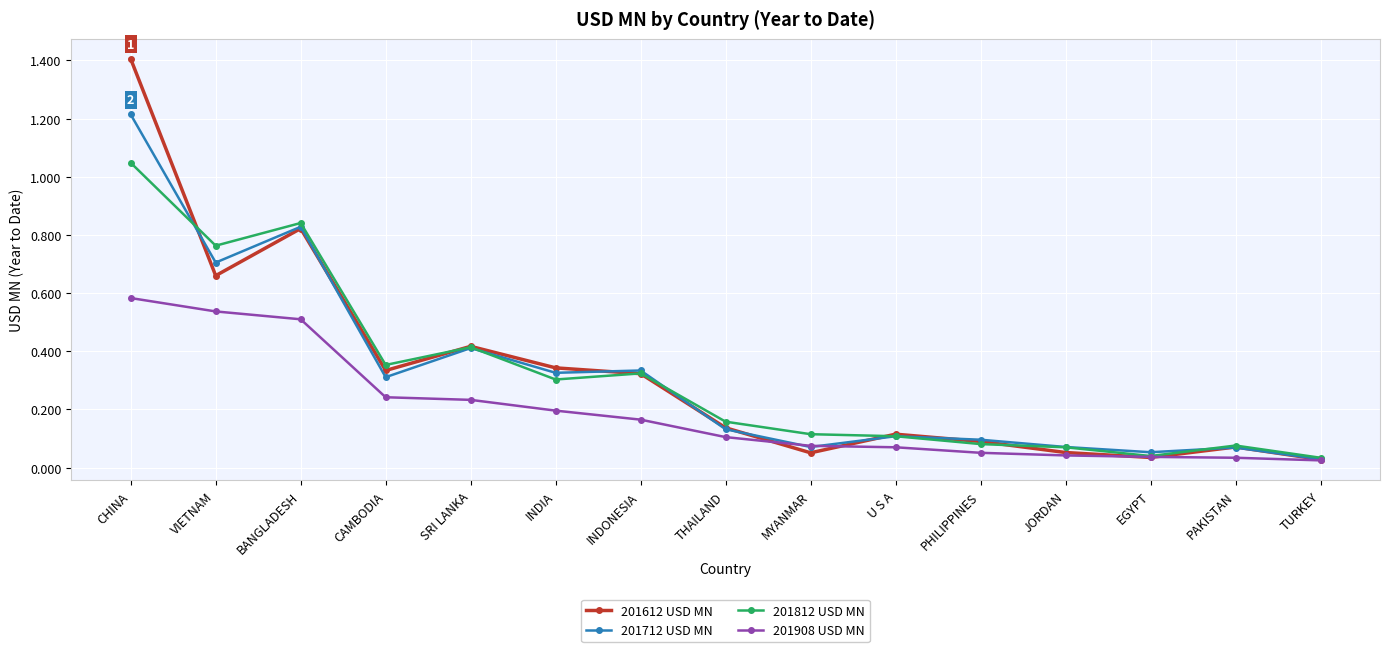

The value of 201612 USD MN at PAKISTAN is 0.0. True or false?

False